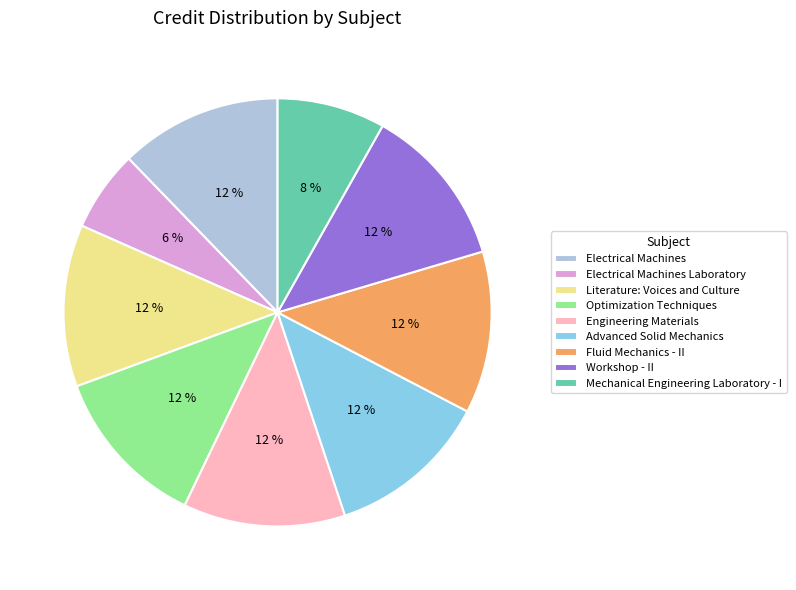

What percentage is the Advanced Solid Mechanics slice, to the nearest percent?

12%